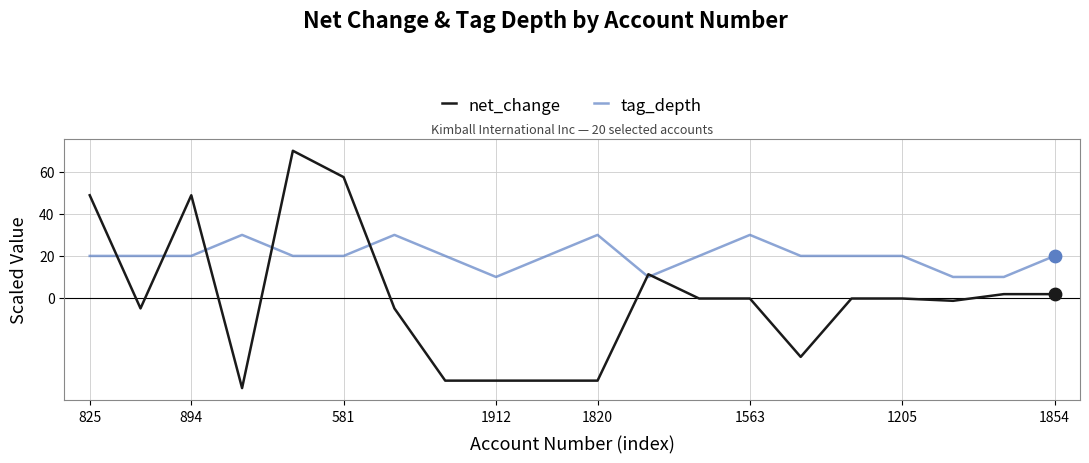

What are all the series names shown in the legend?

net_change, tag_depth